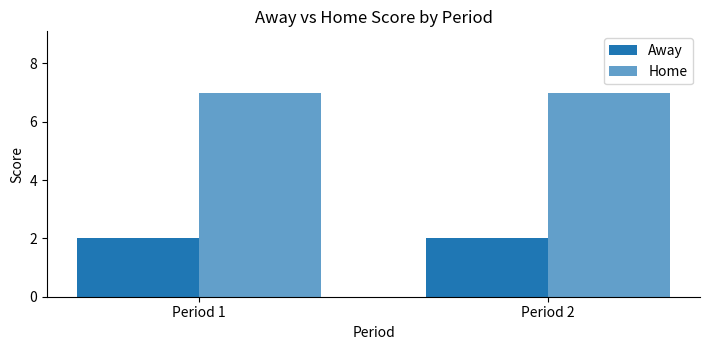

True or false: Away has a value of 2 at Period 1.

True